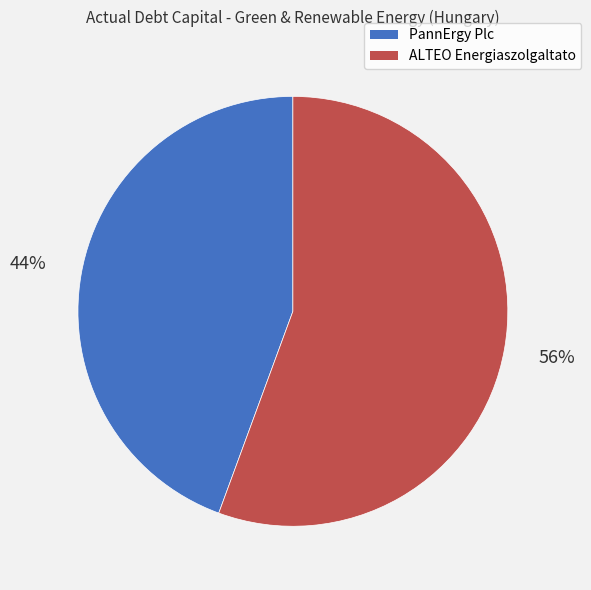

Rank the categories by value from highest to lowest.

ALTEO Energiaszolgaltato, PannErgy Plc